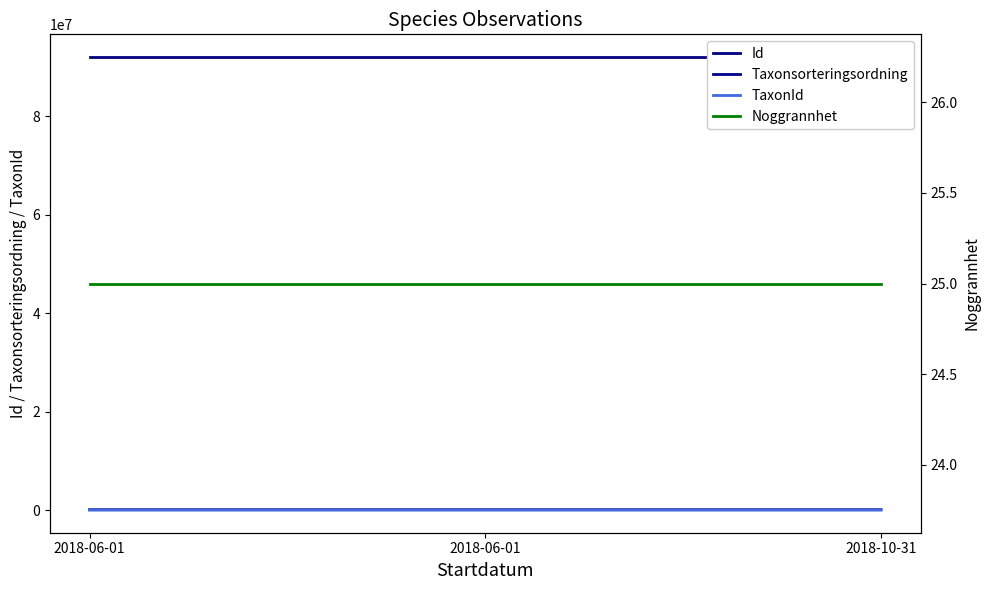

Which series has the widest spread of values?

TaxonId